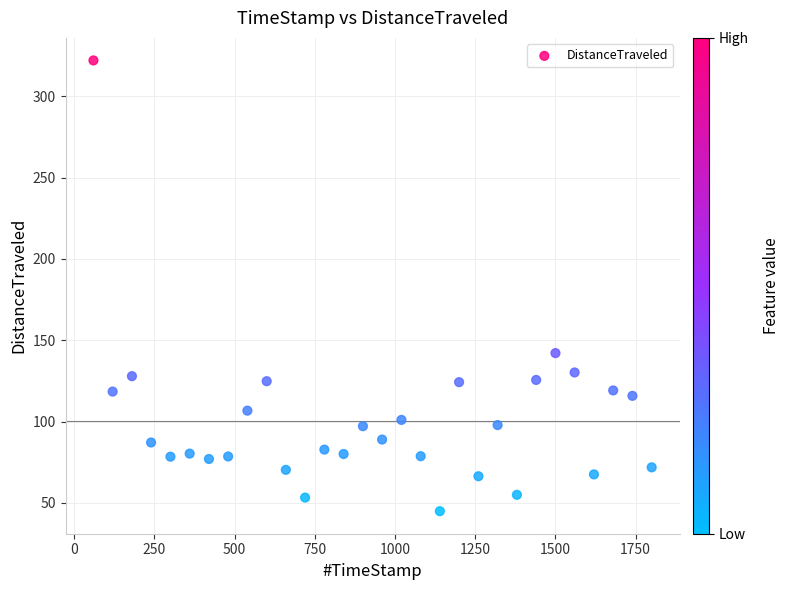

What Y value in the scatter plot is closest to 183?

142.1